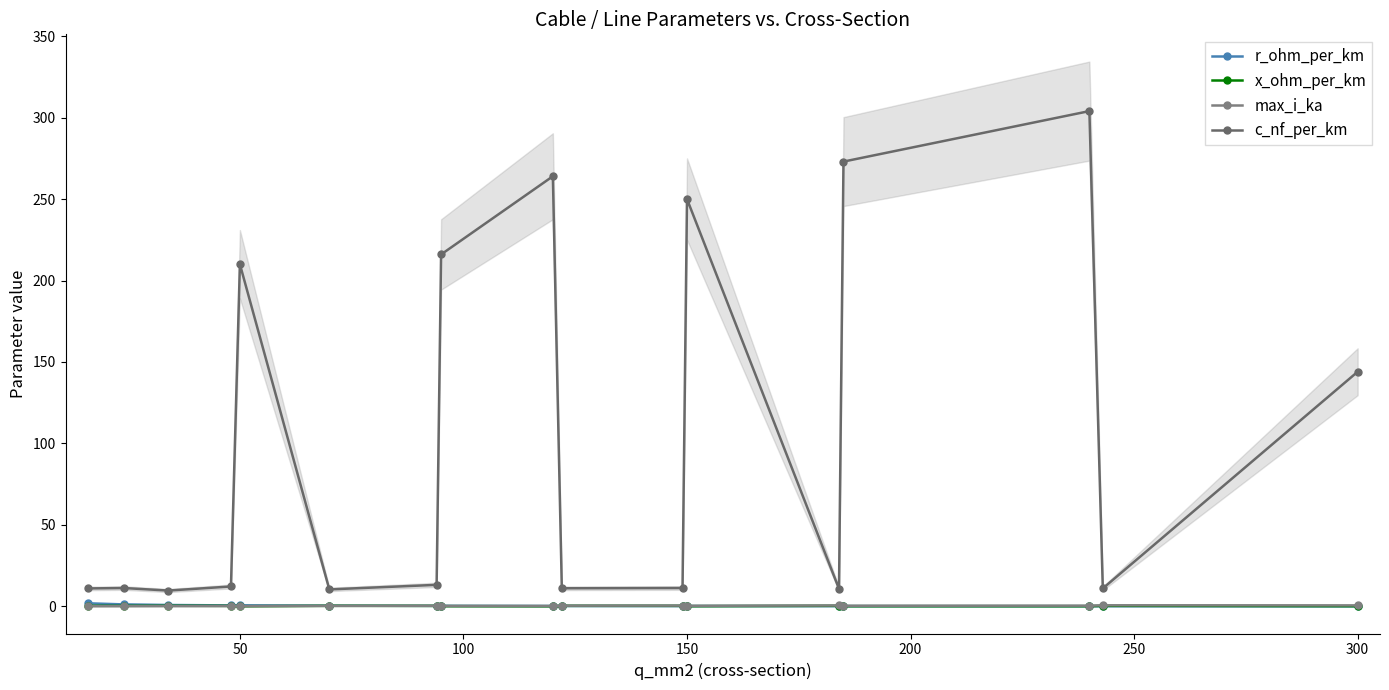

True or false: c_nf_per_km has a value of 17.8 at 9.

False